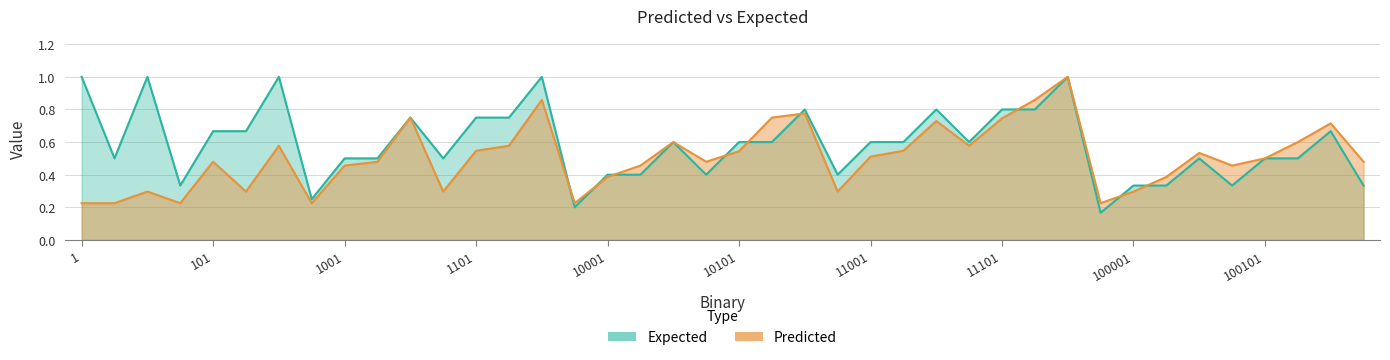

What are all the series names shown in the legend?

Predicted, Expected